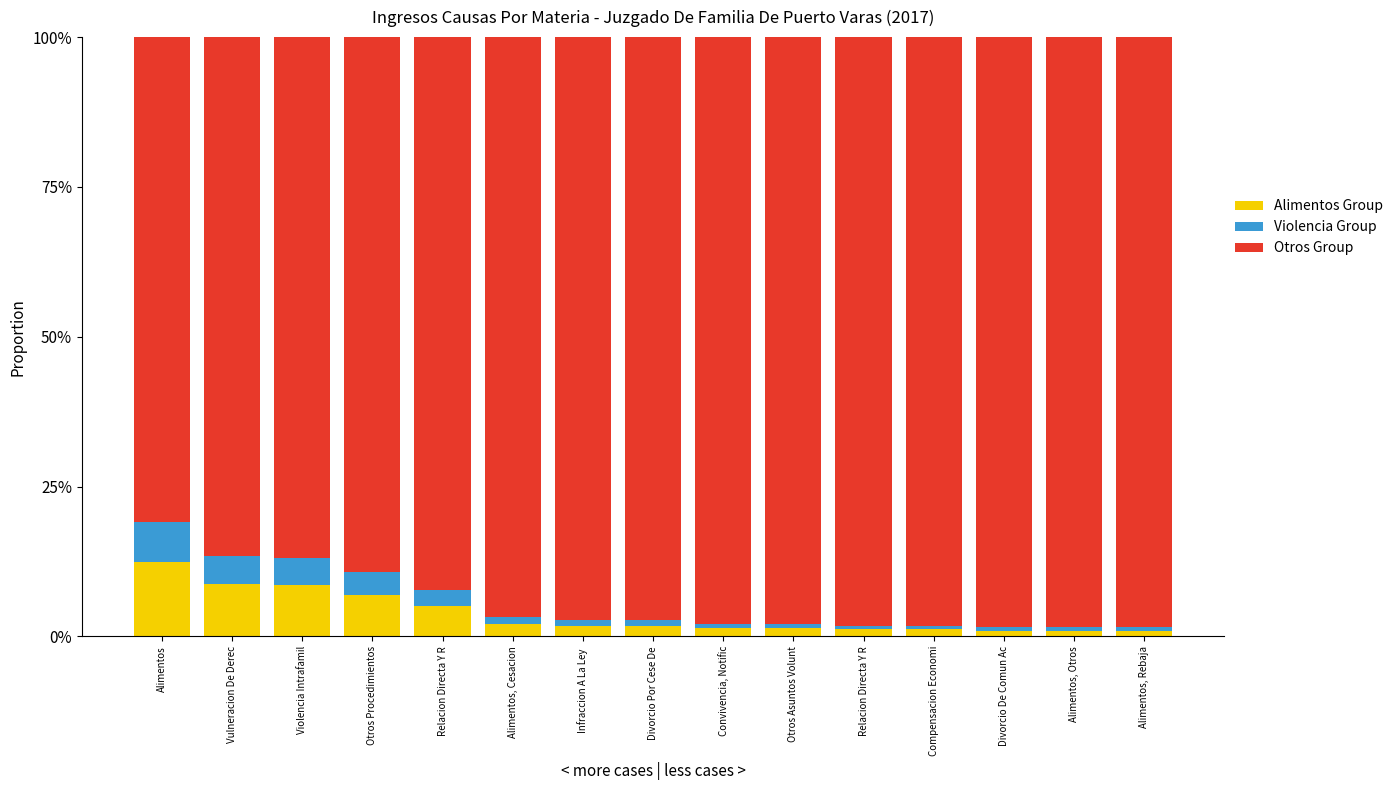

Does the chart contain any negative values?

No